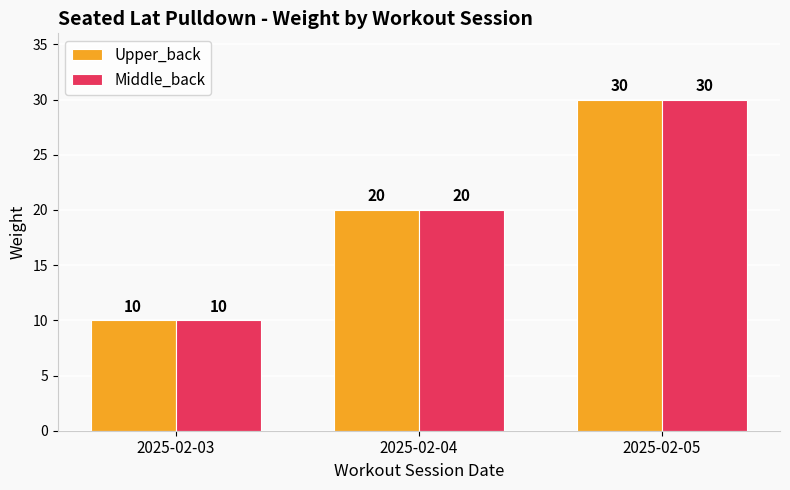

What is the sum of the Middle_back values at 2025-02-04 and 2025-02-03?

30